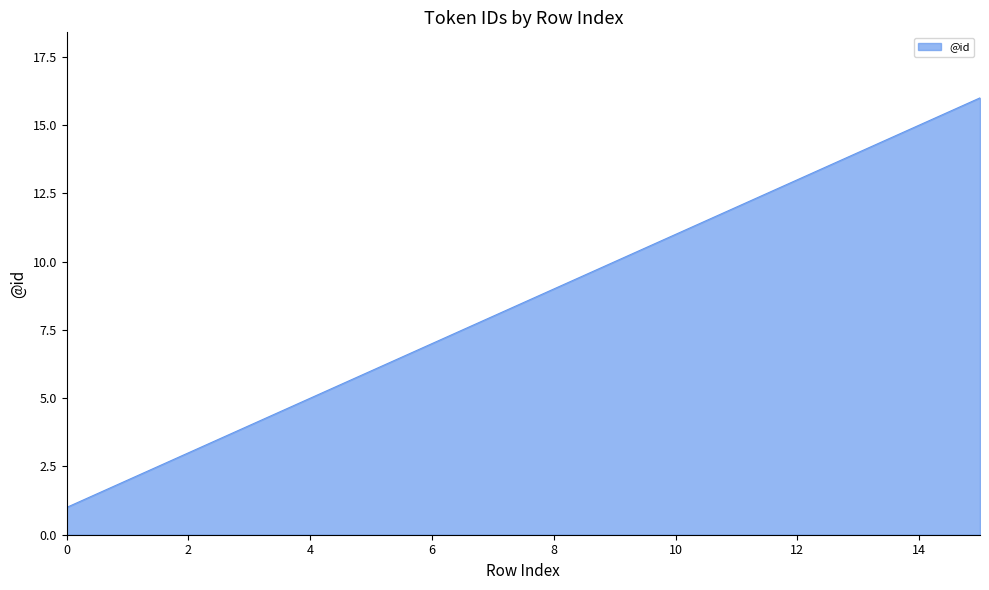

True or false: the data has more than 2 interior local peaks.

False